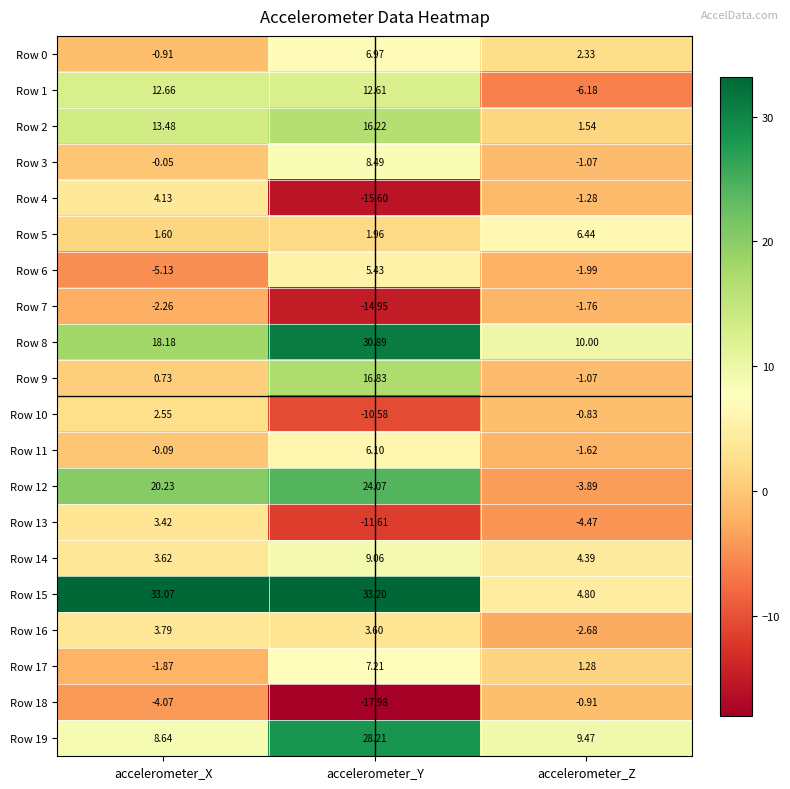

Rank the categories by Row 17 value from lowest to highest.

accelerometer_X, accelerometer_Z, accelerometer_Y